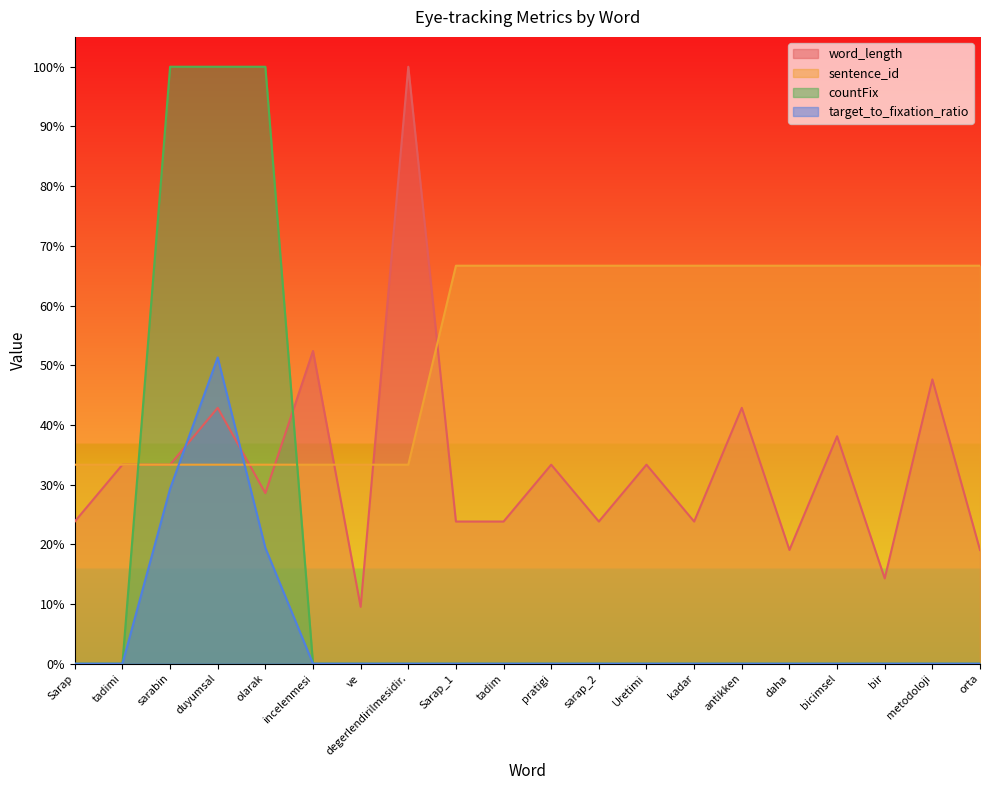

What is the label of the 17th point from the right?

duyumsal